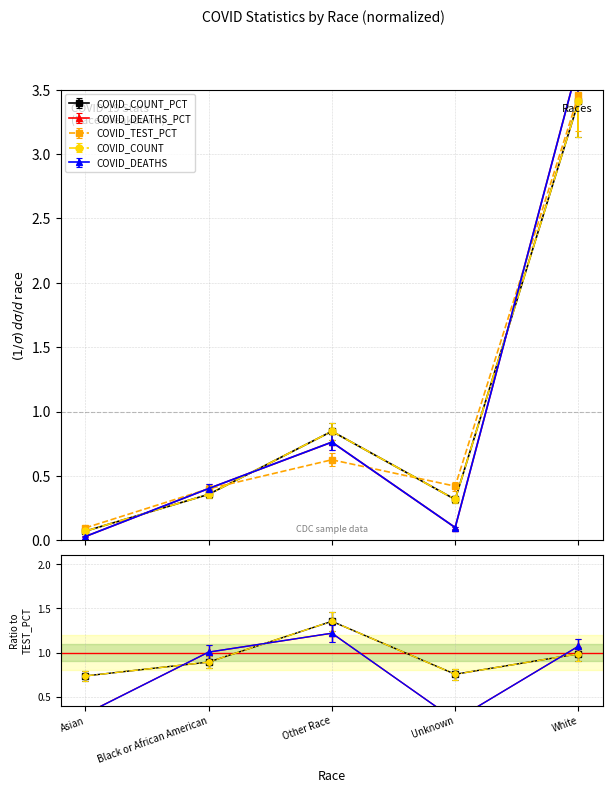

How many categories are shown in the chart?

5